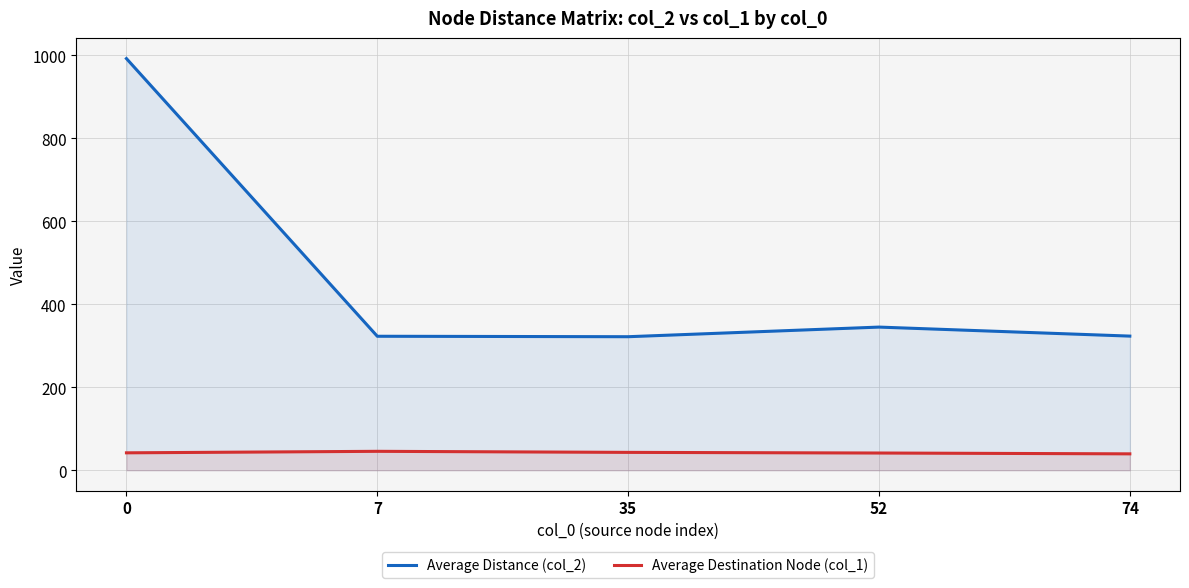

Rank the categories by Average Distance (col_2) value from lowest to highest.

35, 7, 74, 52, 0